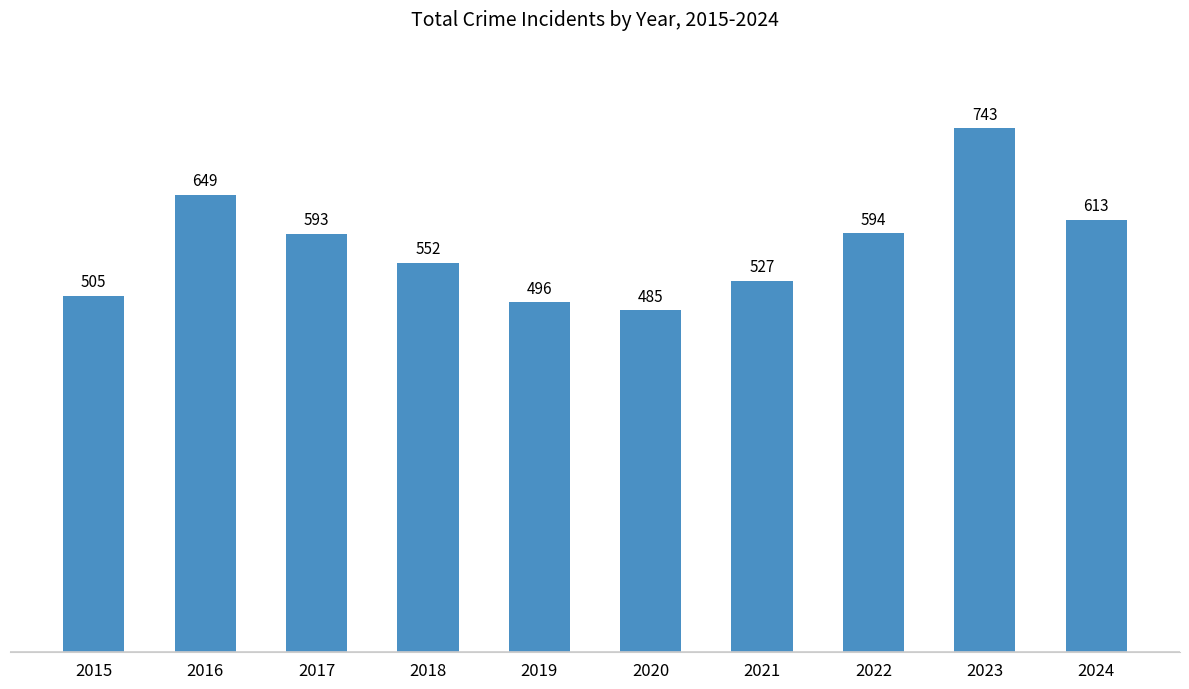

Reading right to left, transcribe all the data shown in this chart.

613	743	594	527	485	496	552	593	649	505